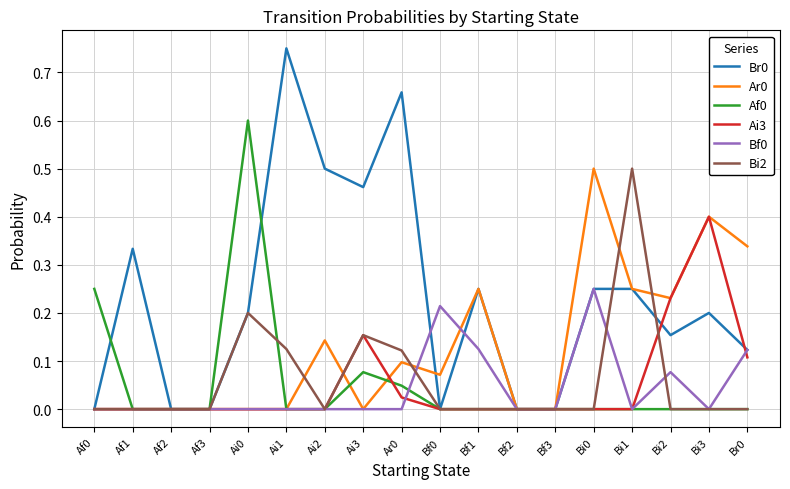

At which label does Br0 reach its peak?

Ai1